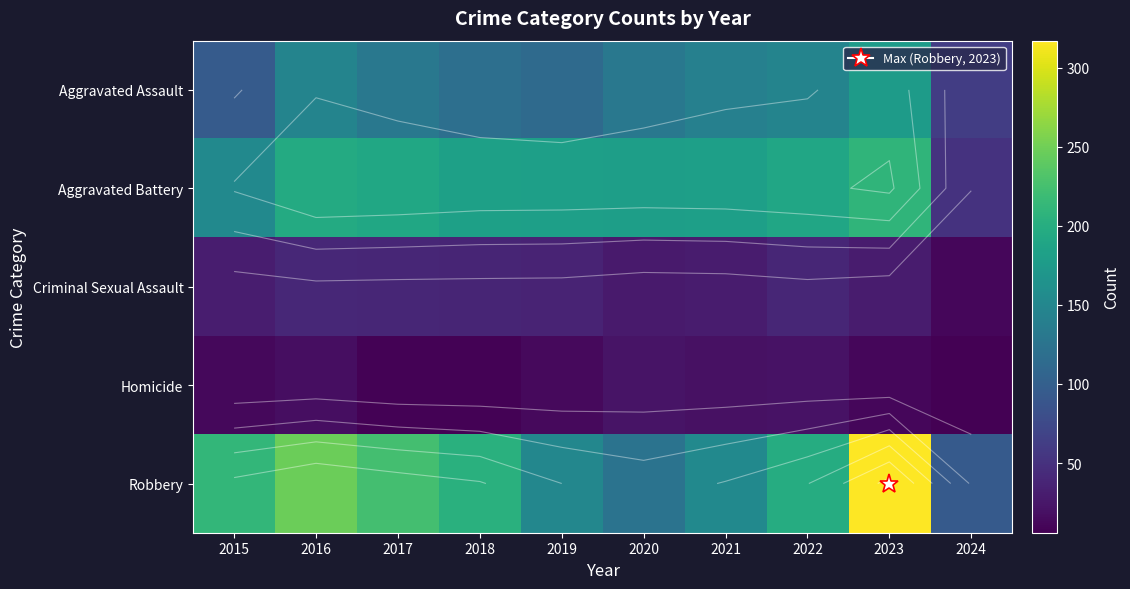

At which label does Robbery reach its minimum?

2024